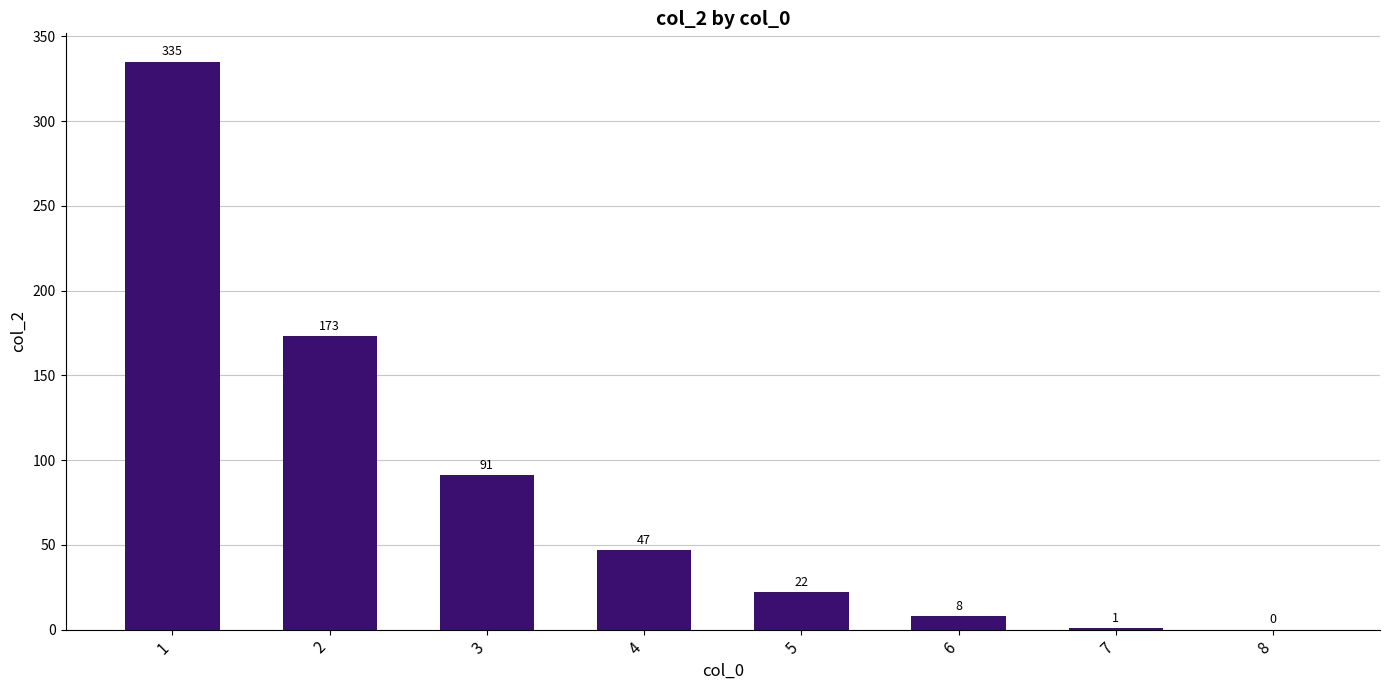

The value at 2 is 69. True or false?

False